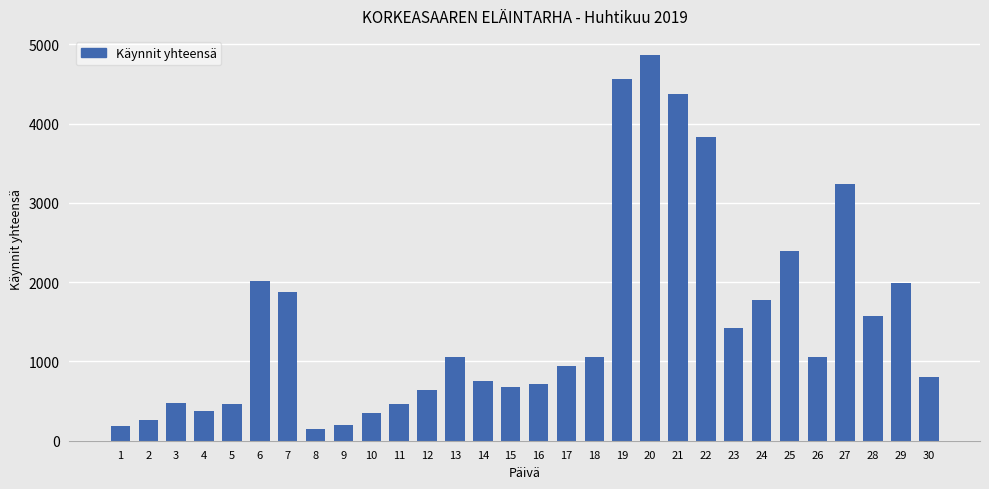

What is the sum of all values?

44534